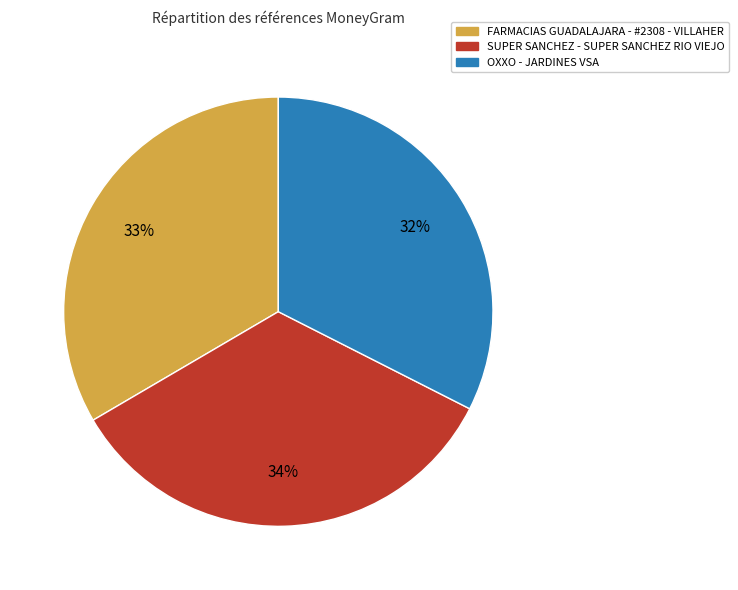

To the nearest percent, what is the combined percentage of OXXO - JARDINES VSA and FARMACIAS GUADALAJARA - #2308 - VILLAHER?

66%